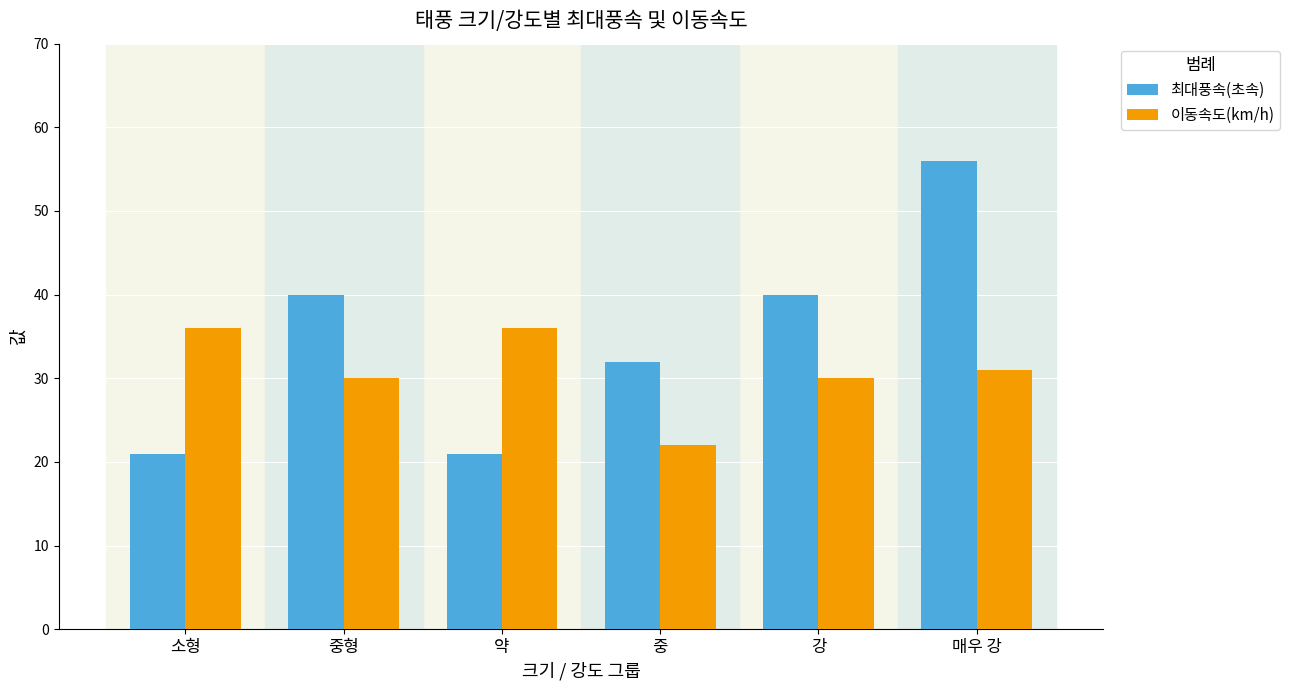

Reading left to right, transcribe all the data shown in this chart.

최대풍속(초속): 소형=21	중형=40	약=21	중=32	강=40	매우 강=56
이동속도(km/h): 소형=36	중형=30	약=36	중=22	강=30	매우 강=31